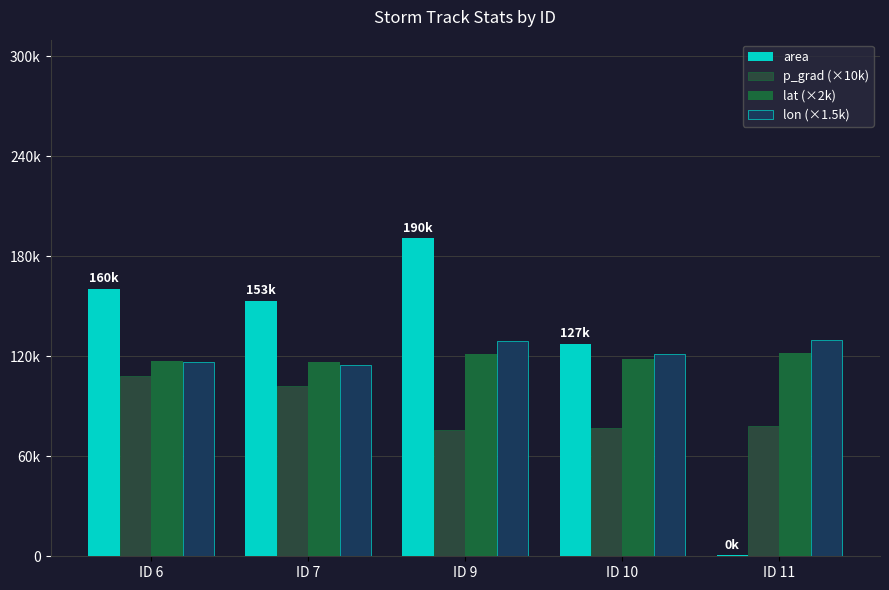

At how many categories does at least one series exceed 12364?

5